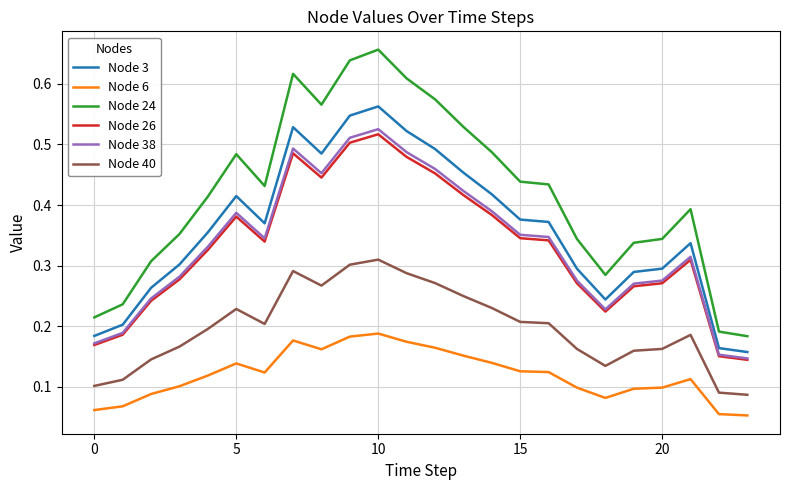

Which series has the widest spread of values?

Node 24